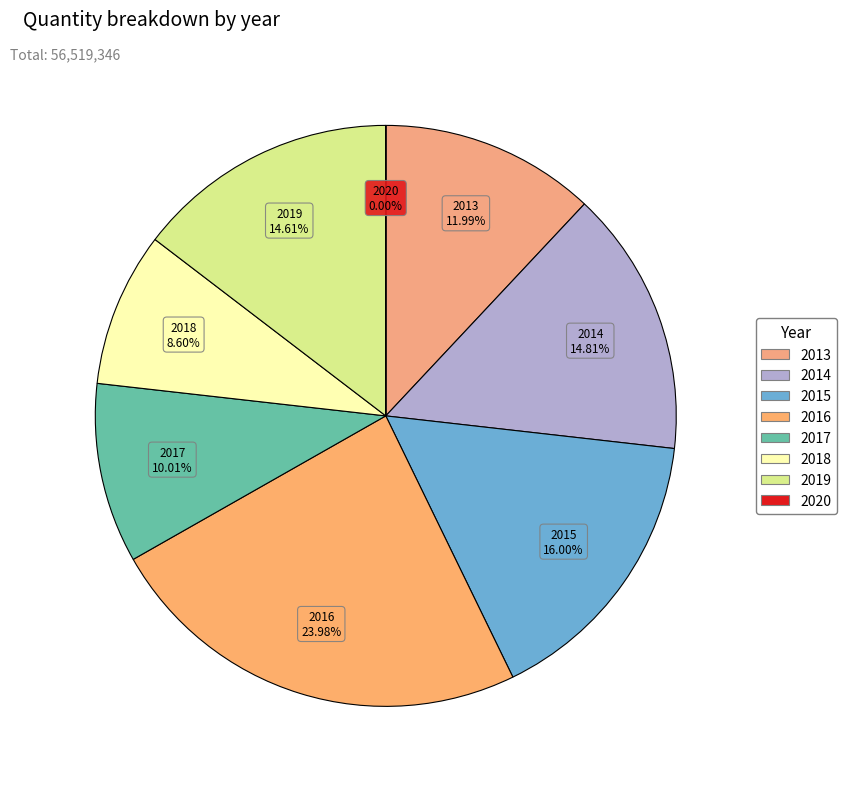

Is it true that 2016 is 18% of the pie?

False